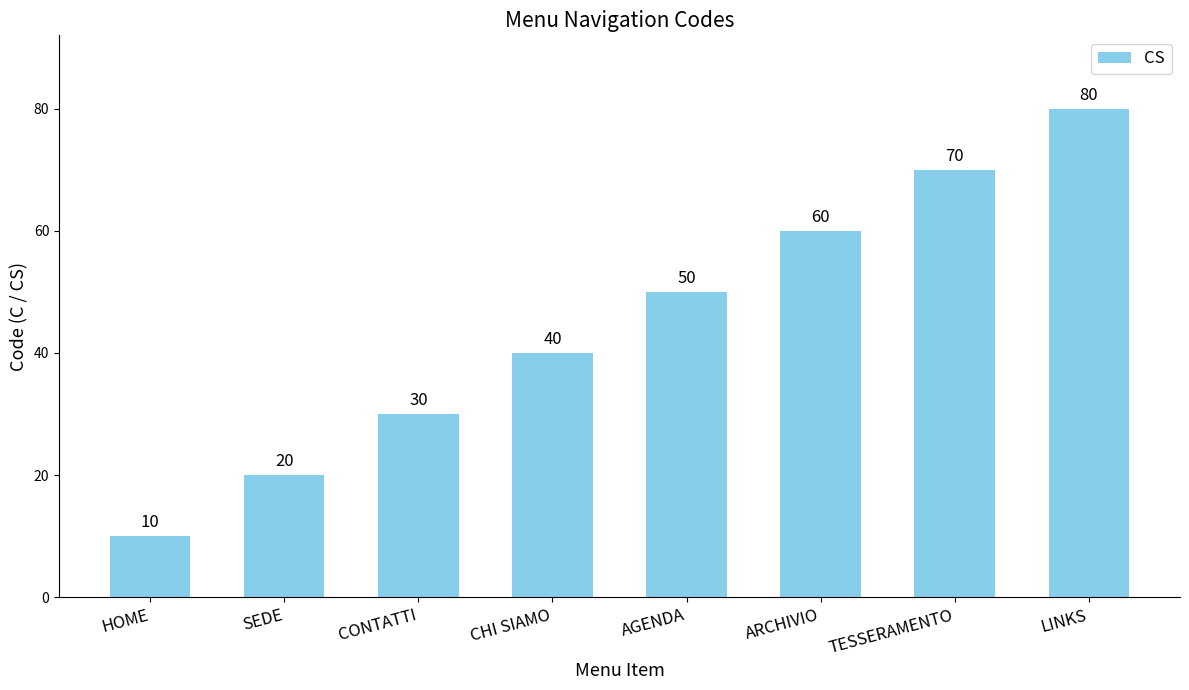

What is the average value?

45